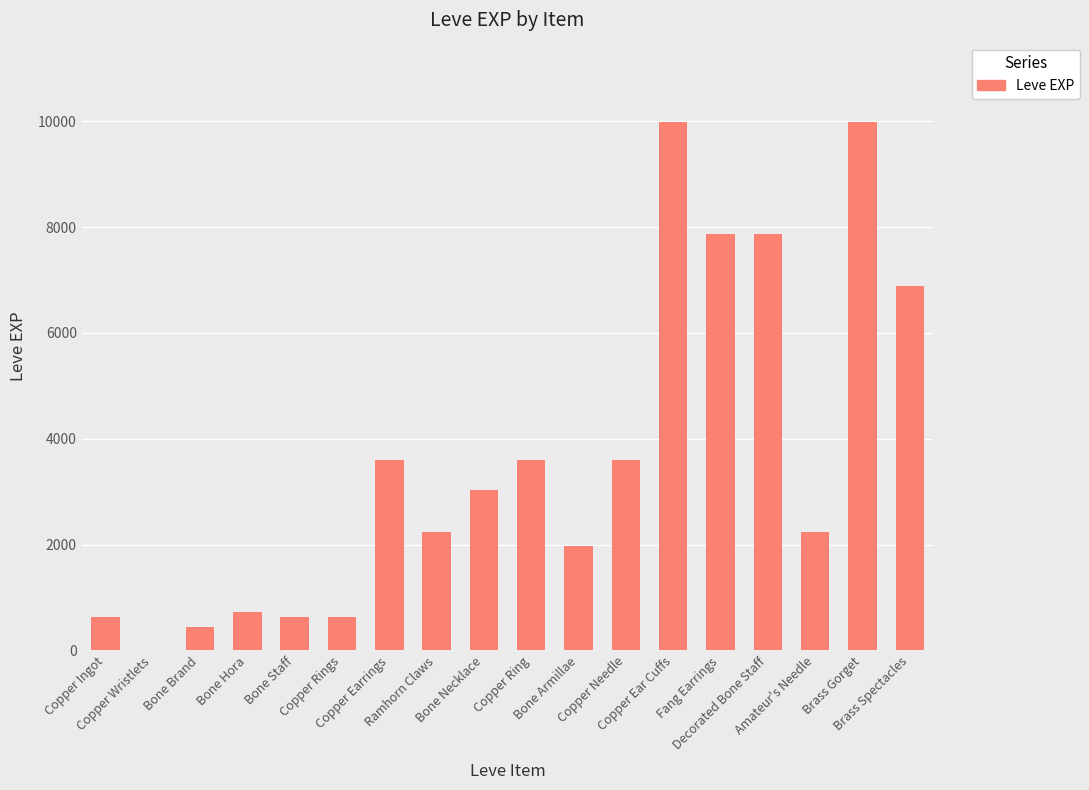

What is the sum of all values?

65961